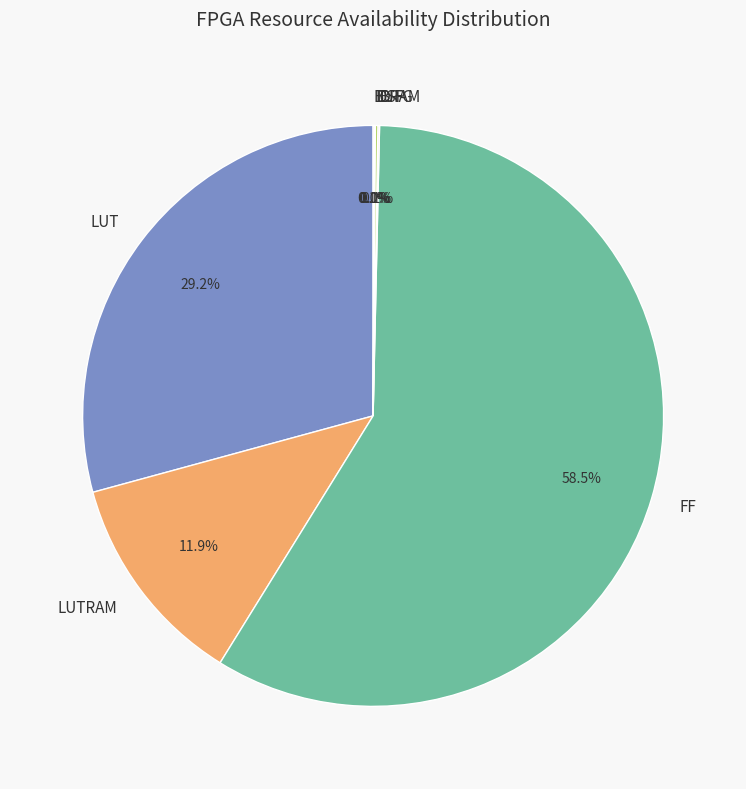

Which category accounts for the majority?

FF